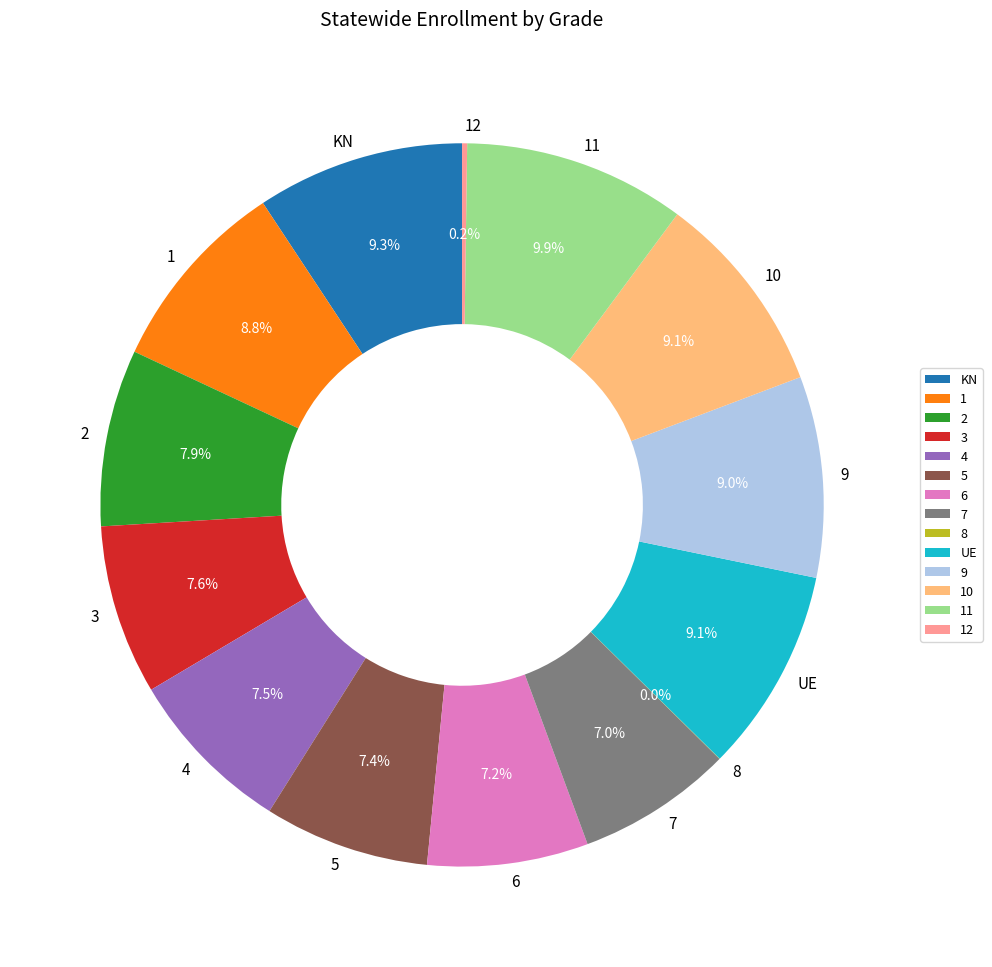

Does 10 represent more than half of the total?

No